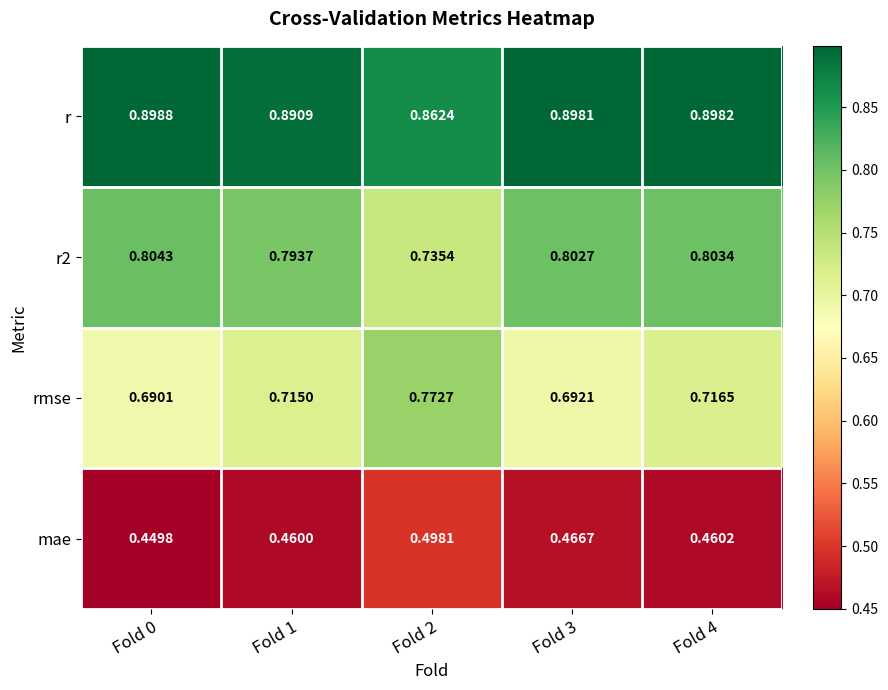

Is the value of rmse at Fold 0 greater than the value of r2 at Fold 0?

No